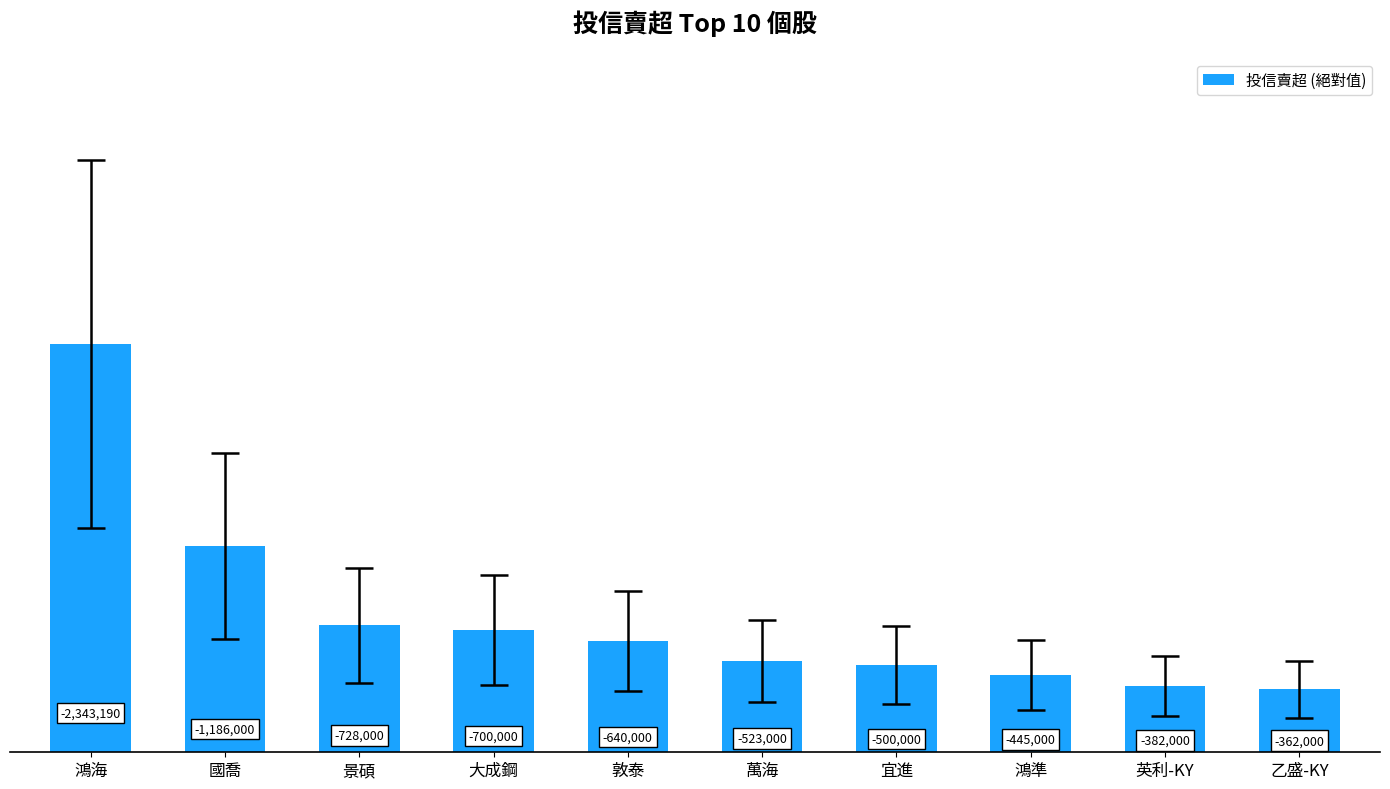

What is the average value?

780919